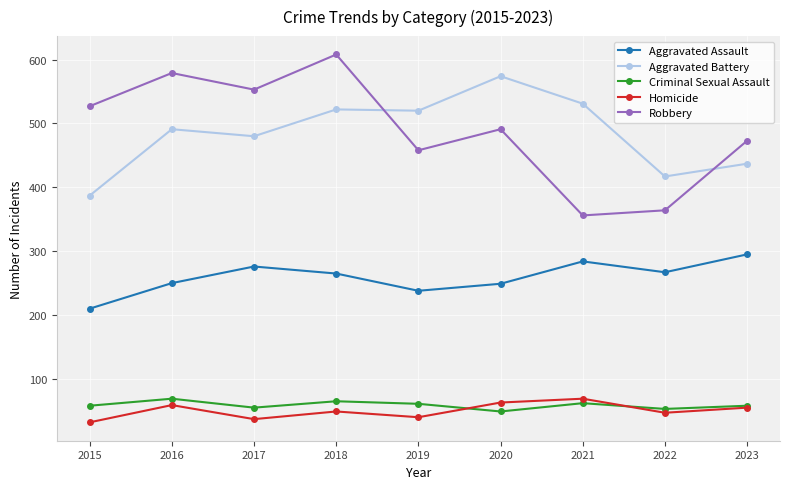

The Homicide series shows 105 at 2016. True or false?

False